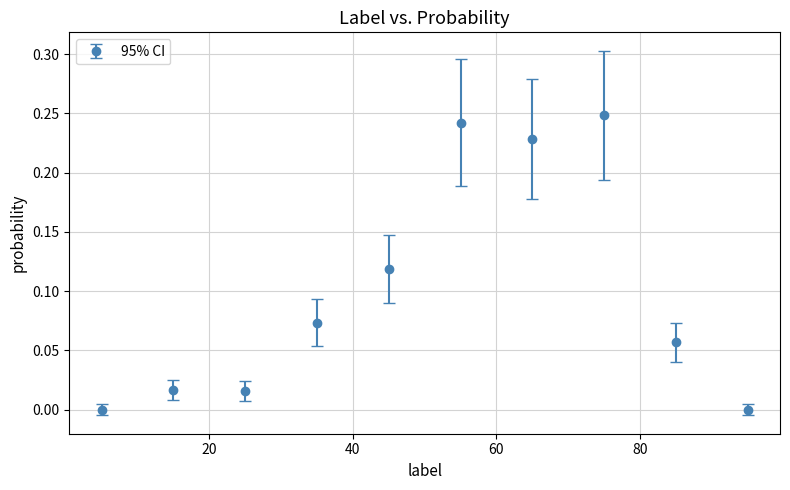

True or false: there are more than 1 points higher than both neighbors.

True